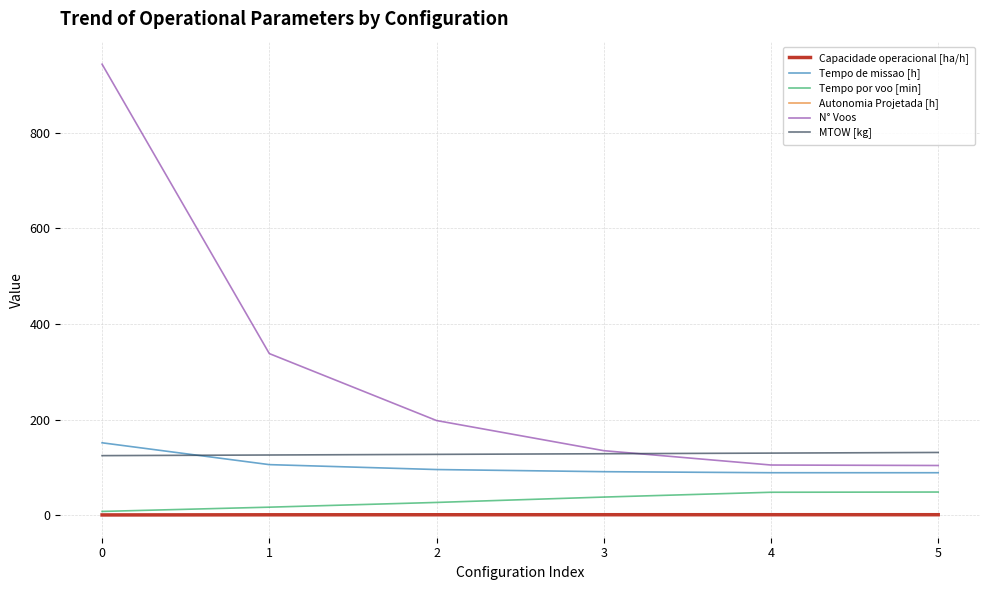

Is it true that Tempo de missao [h] equals 91.1 at 3?

True